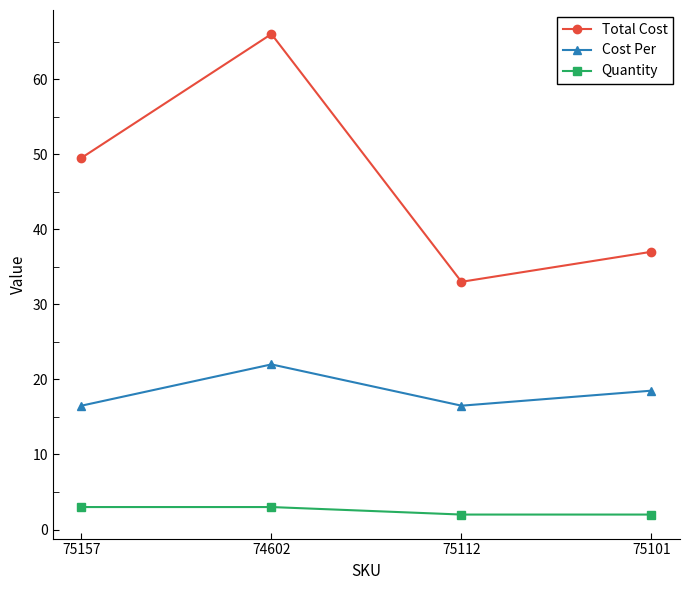

How many lines are shown in the chart?

3